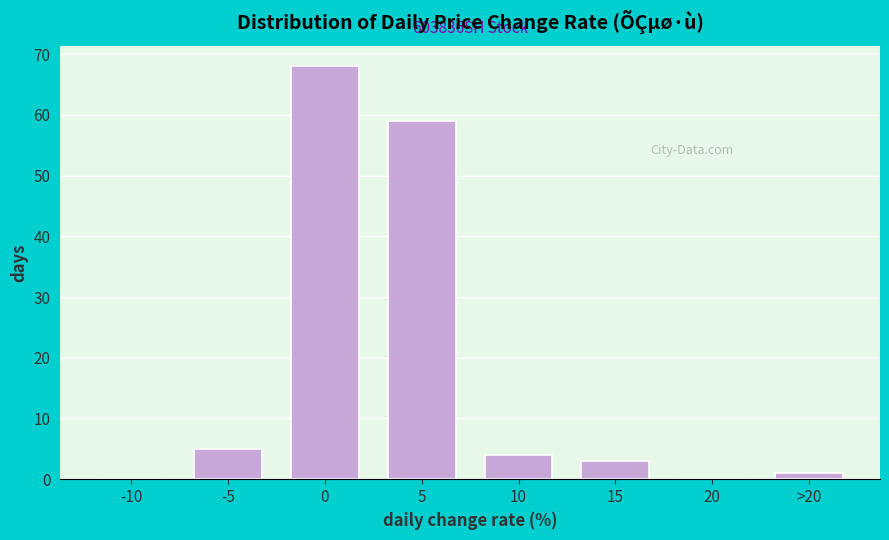

Reading left to right, extract all data points from this chart.

-10=0	-5=5	0=68	5=59	10=4	15=3	20=0	>20=1